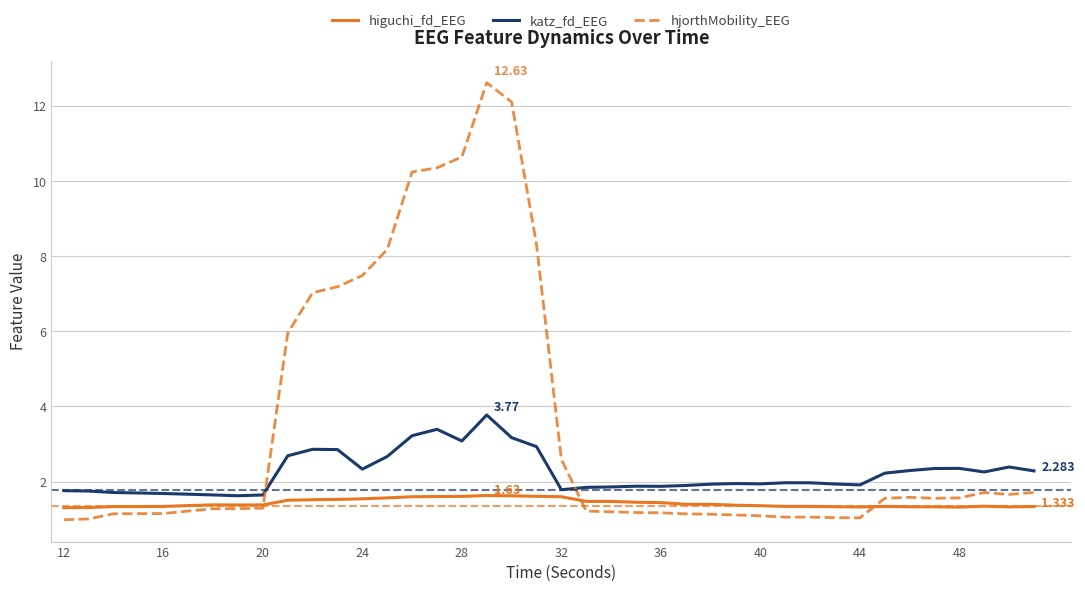

What are all the series names shown in the legend?

higuchi_fd_EEG, katz_fd_EEG, hjorthMobility_EEG